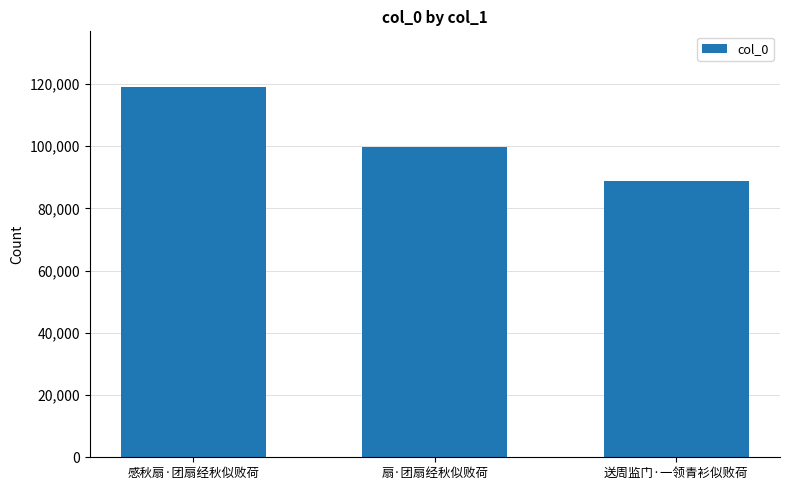

Reading left to right, extract all data points from this chart.

119072	99879	88801